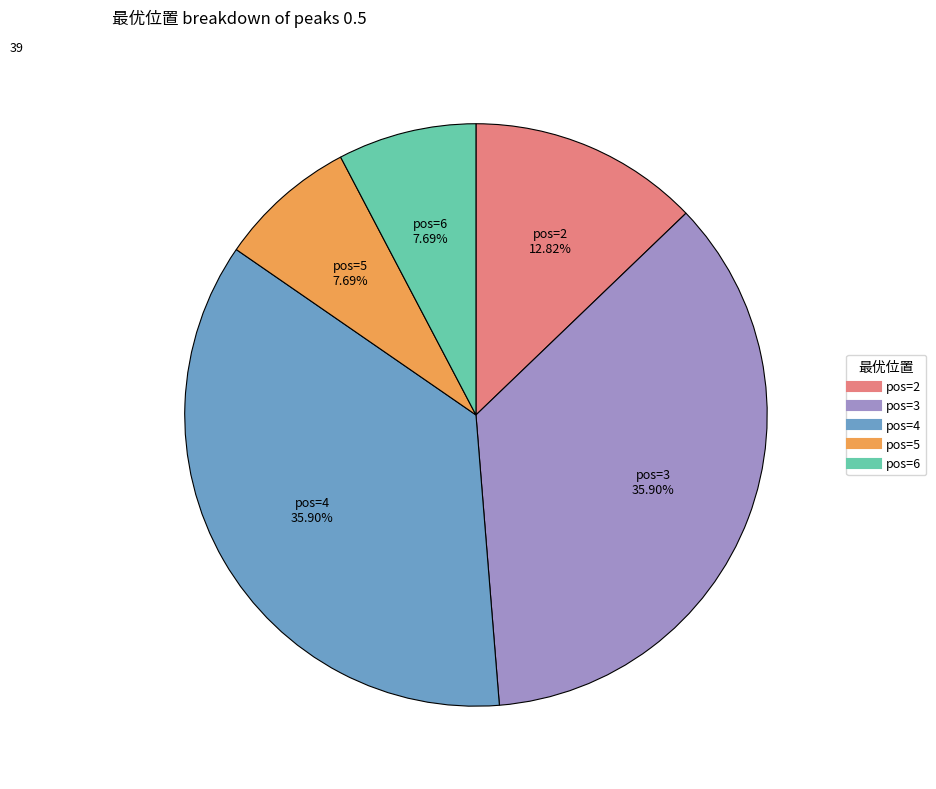

Is there a majority slice in this chart?

No